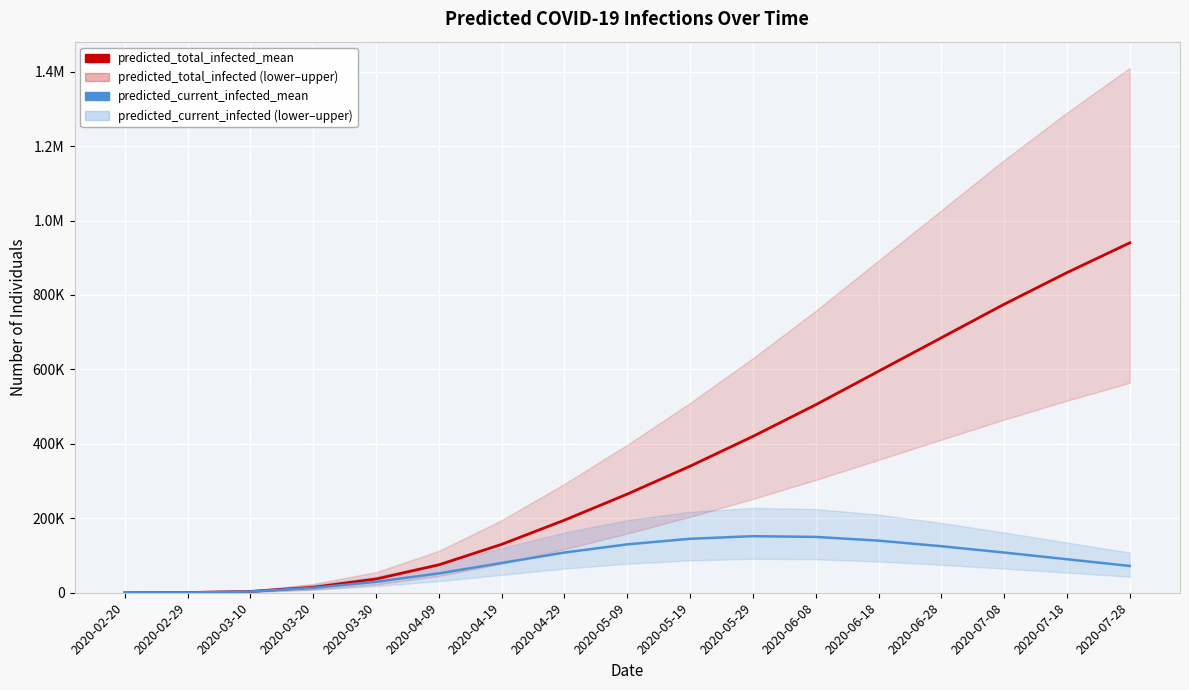

Which series has the largest total across all categories?

predicted_total_infected_mean